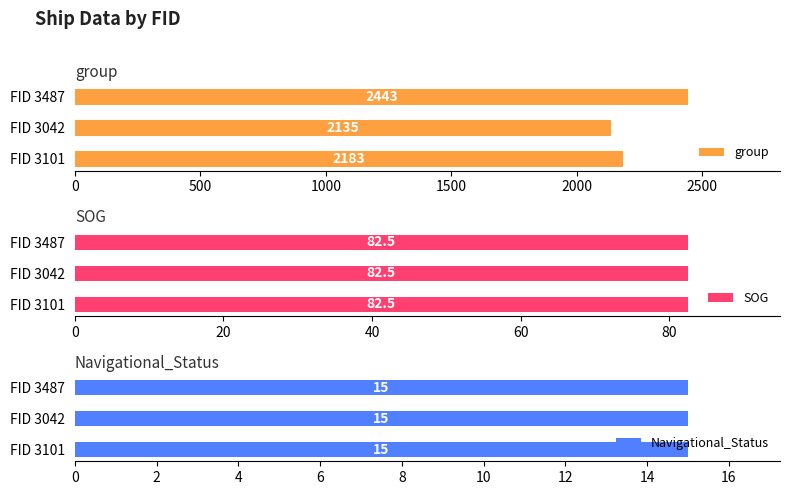

What is the minimum value for group?

2135